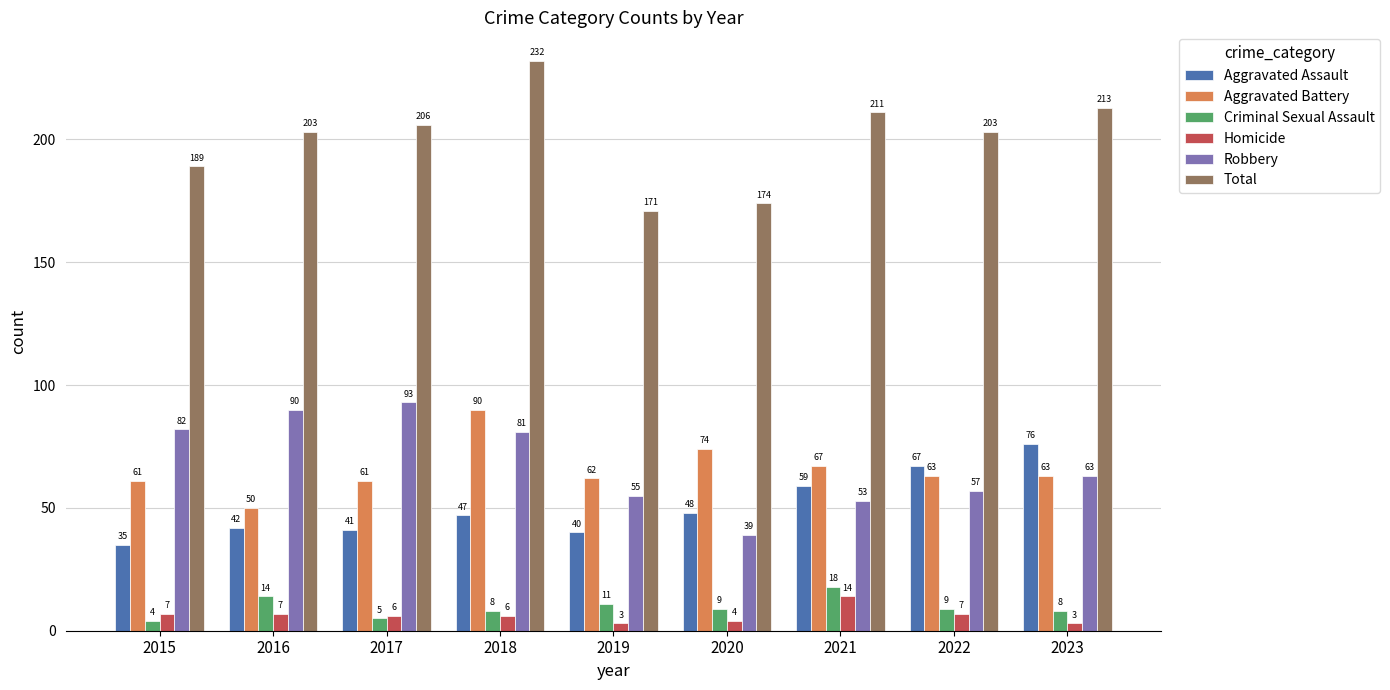

Which series has the widest spread of values?

Total